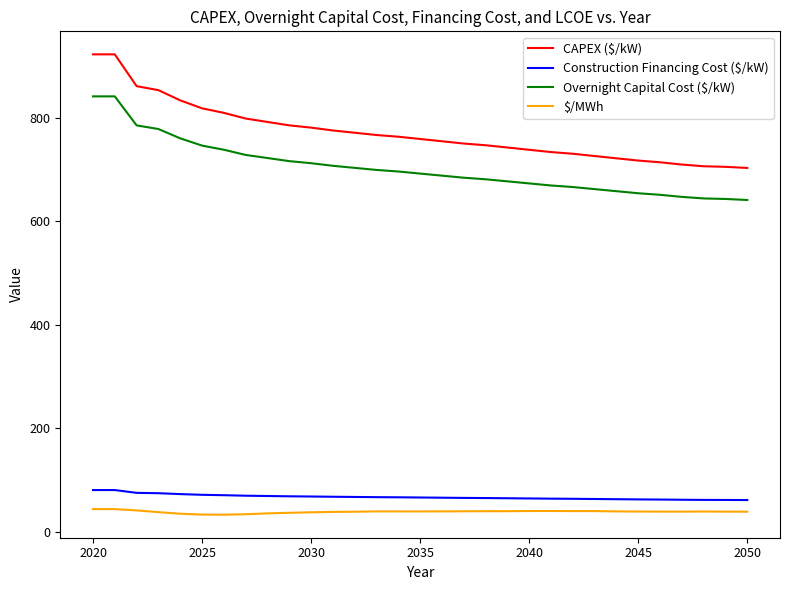

What is the difference between the maximum and minimum values in the Overnight Capital Cost ($/kW) series?

200.0